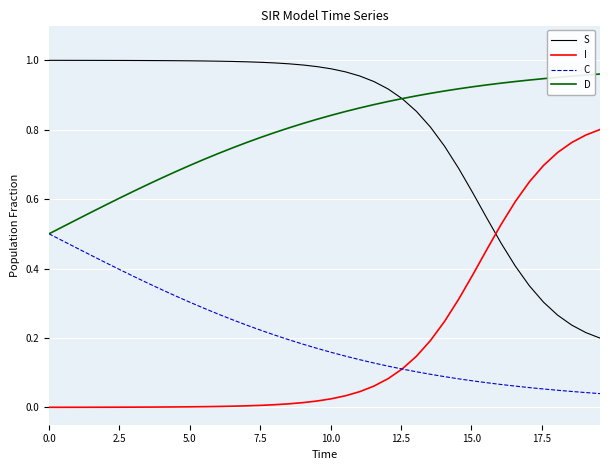

After their last crossing, which series has the higher values: I or S?

I